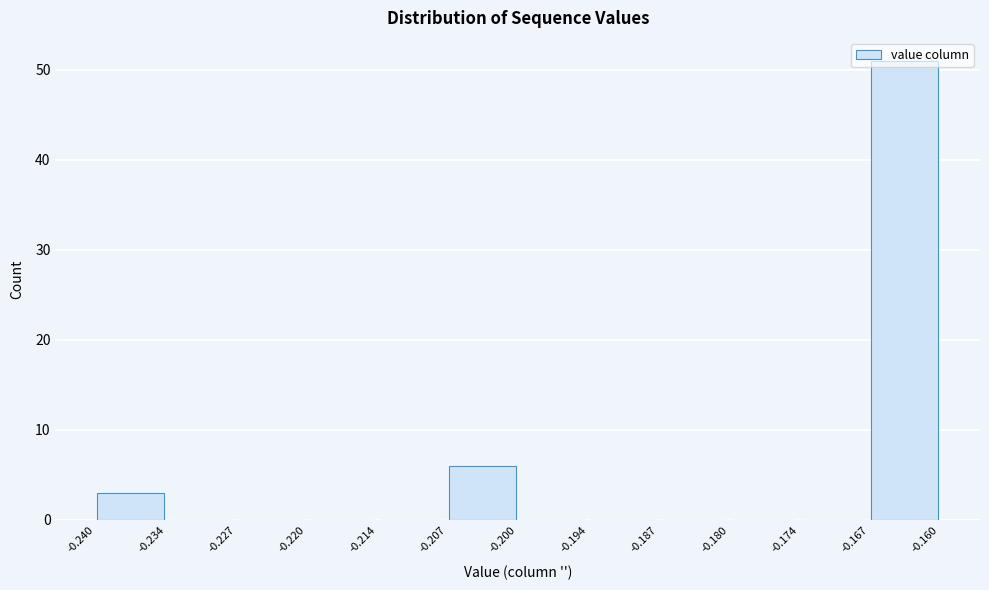

How tall is the bar that spans -0.240 to -0.234 on the x-axis? The values are not printed on the chart, so give them approximately, as read against the axis.

3